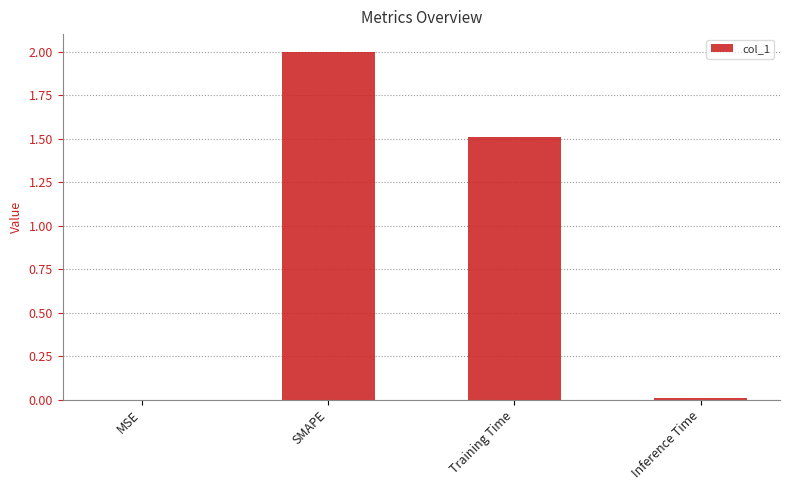

What is the greatest value displayed?

2.0